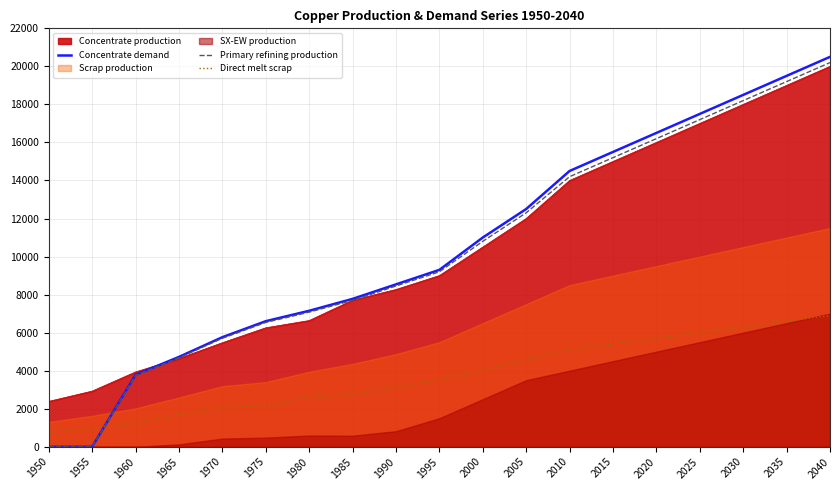

How many values in Primary refining production are above zero?

17